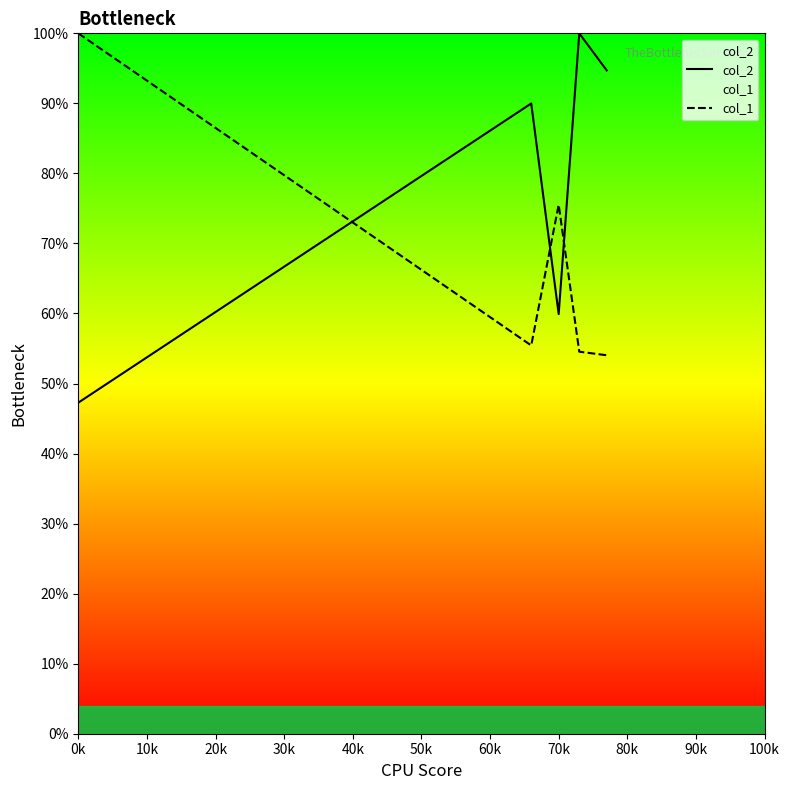

What is the highest value of the col_1 series?

100.0